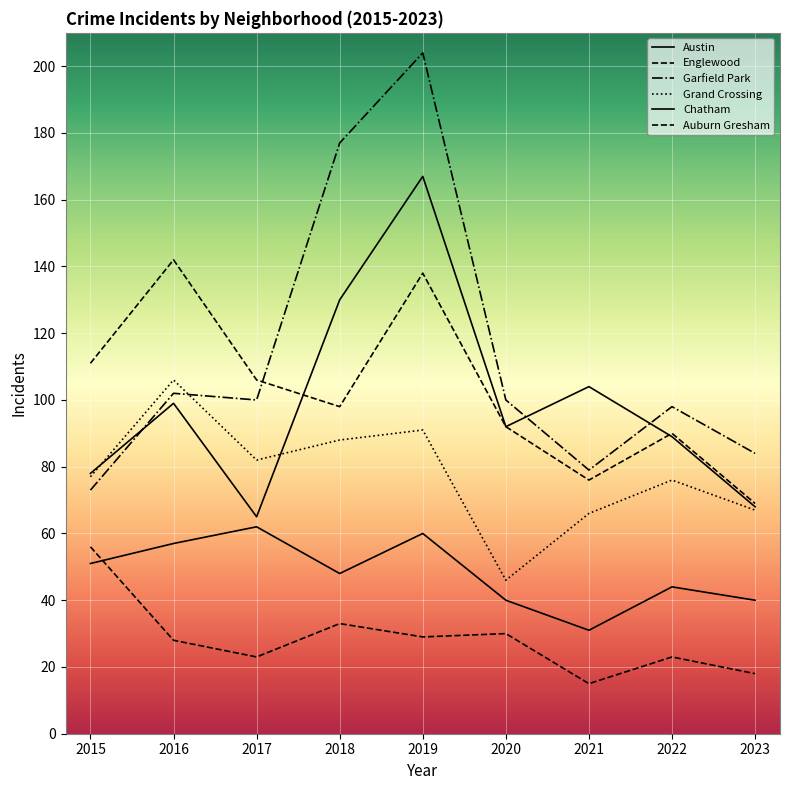

The value of Auburn Gresham at 2015 is 25. True or false?

False